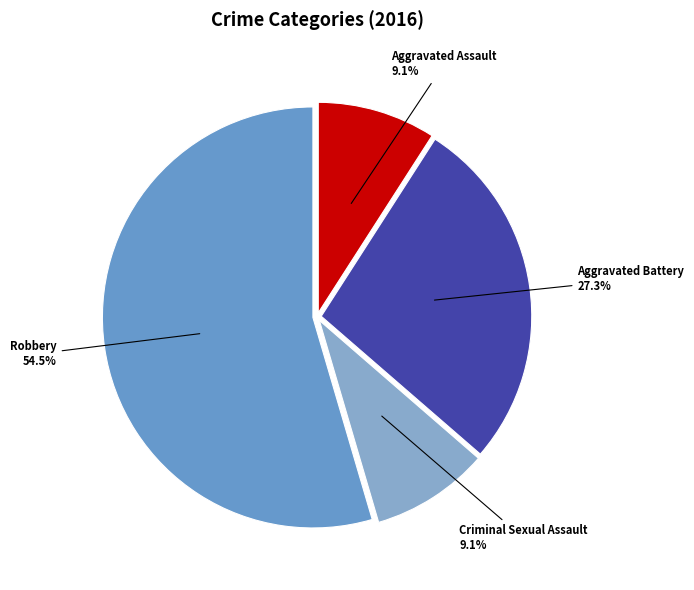

What percentage is the Aggravated Assault slice, to the nearest percent?

9%